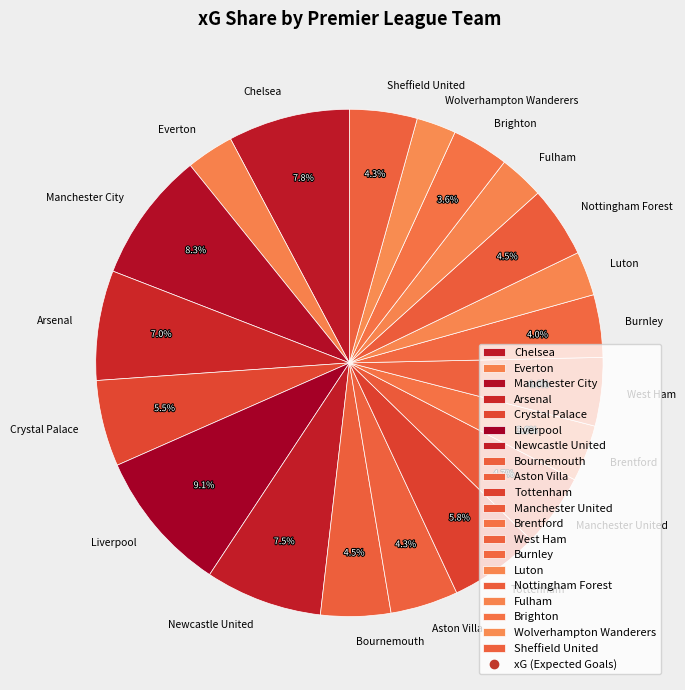

Is there a majority slice in this chart?

No